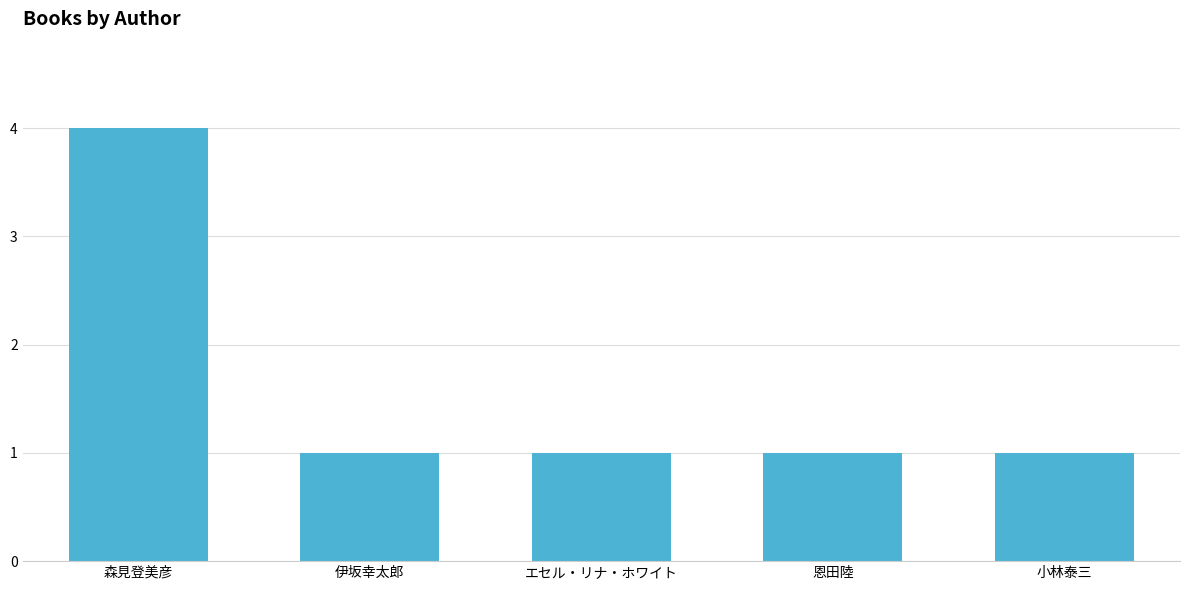

What is the sum of all values?

8